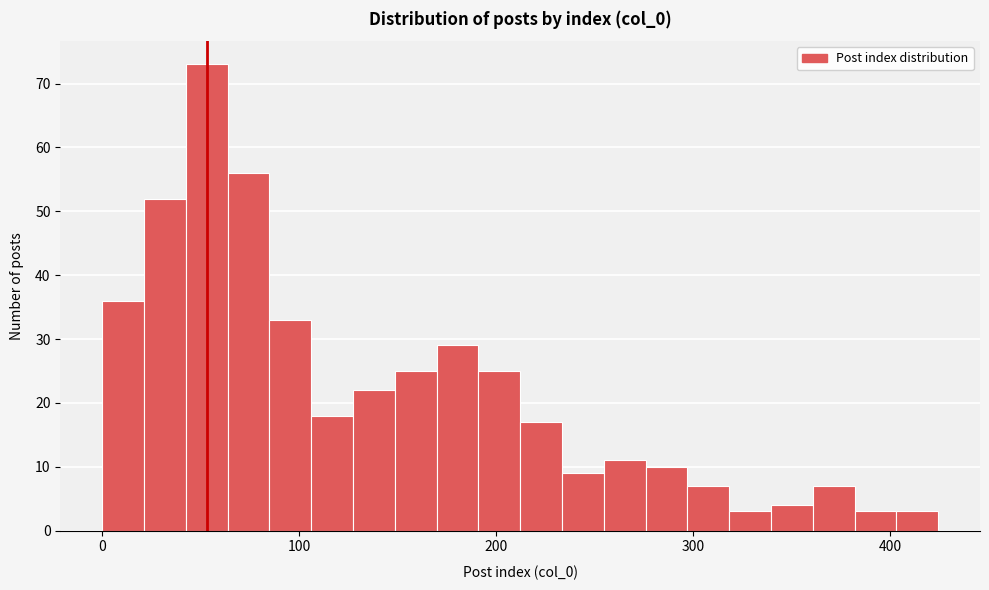

Around what value on the x-axis is the tallest bar? Give the approximate position of its centre, as read against the axis.

50